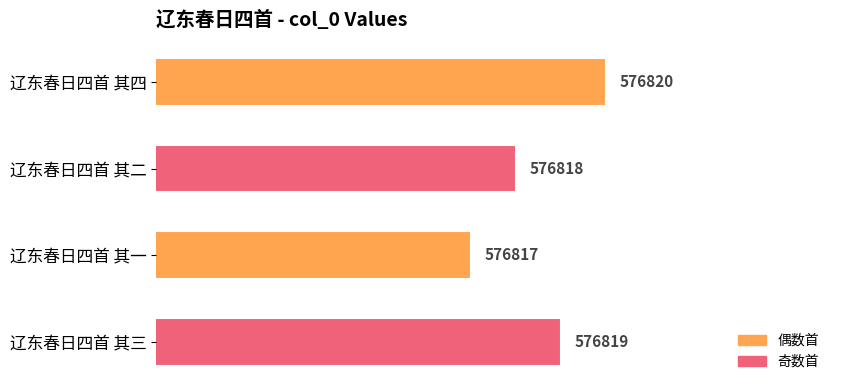

At which category does the chart reach its peak across all series?

辽东春日四首 其四